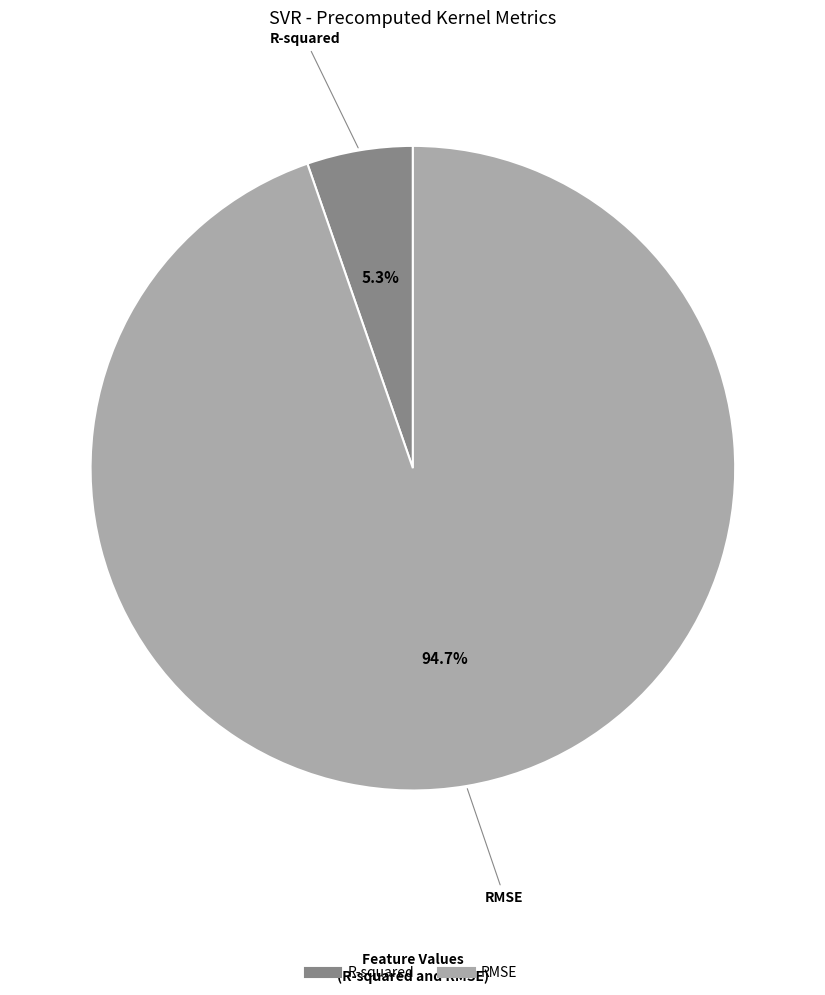

Which slice is the smallest?

R-squared